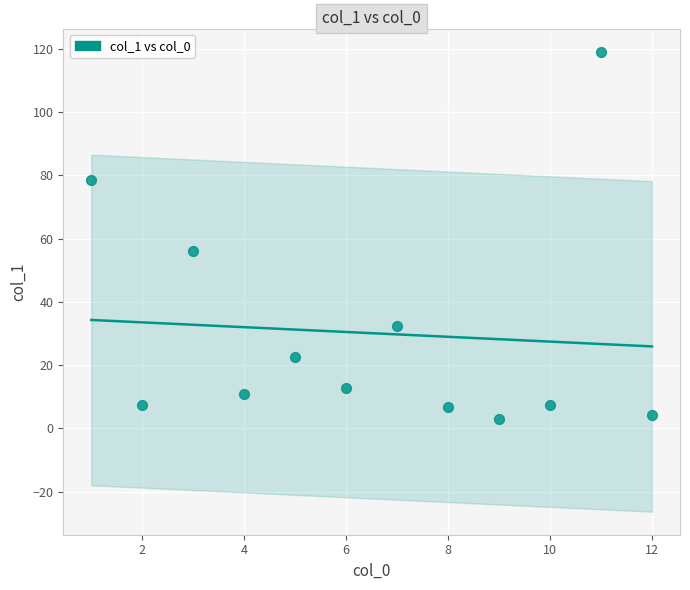

What Y value in the scatter plot is closest to 61?

56.1